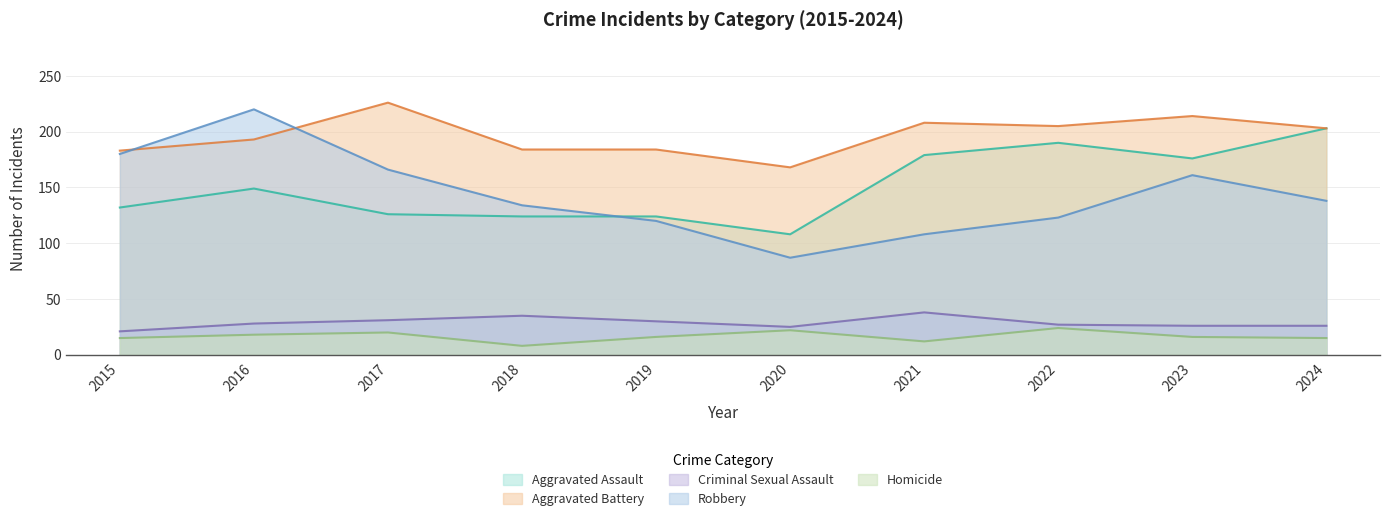

Where is the first local minimum for Robbery?

2020